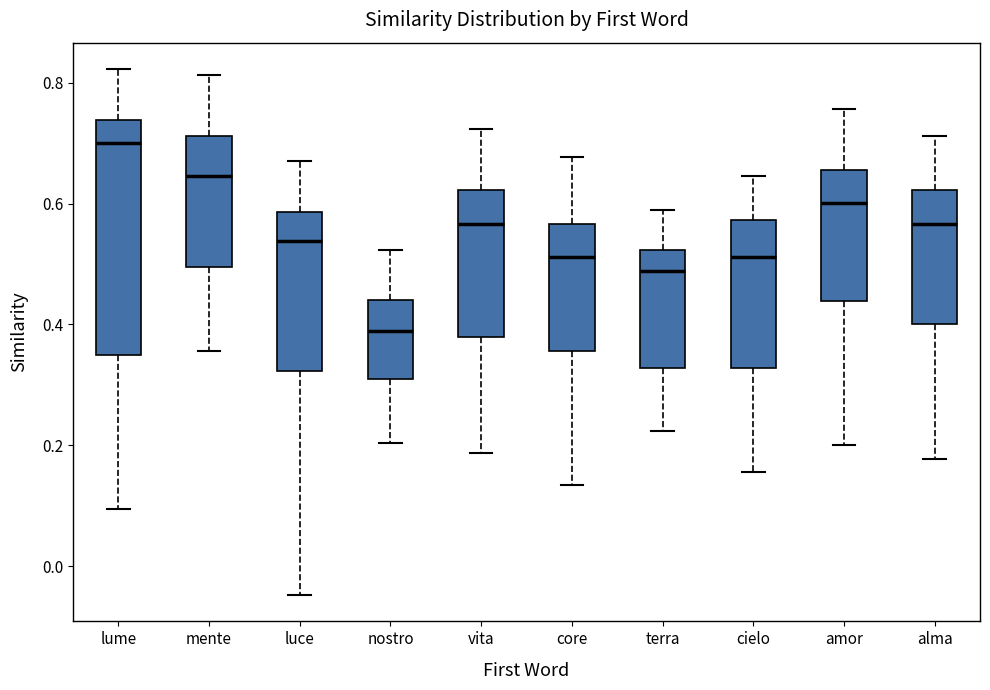

Which box's median line is the lowest?

nostro